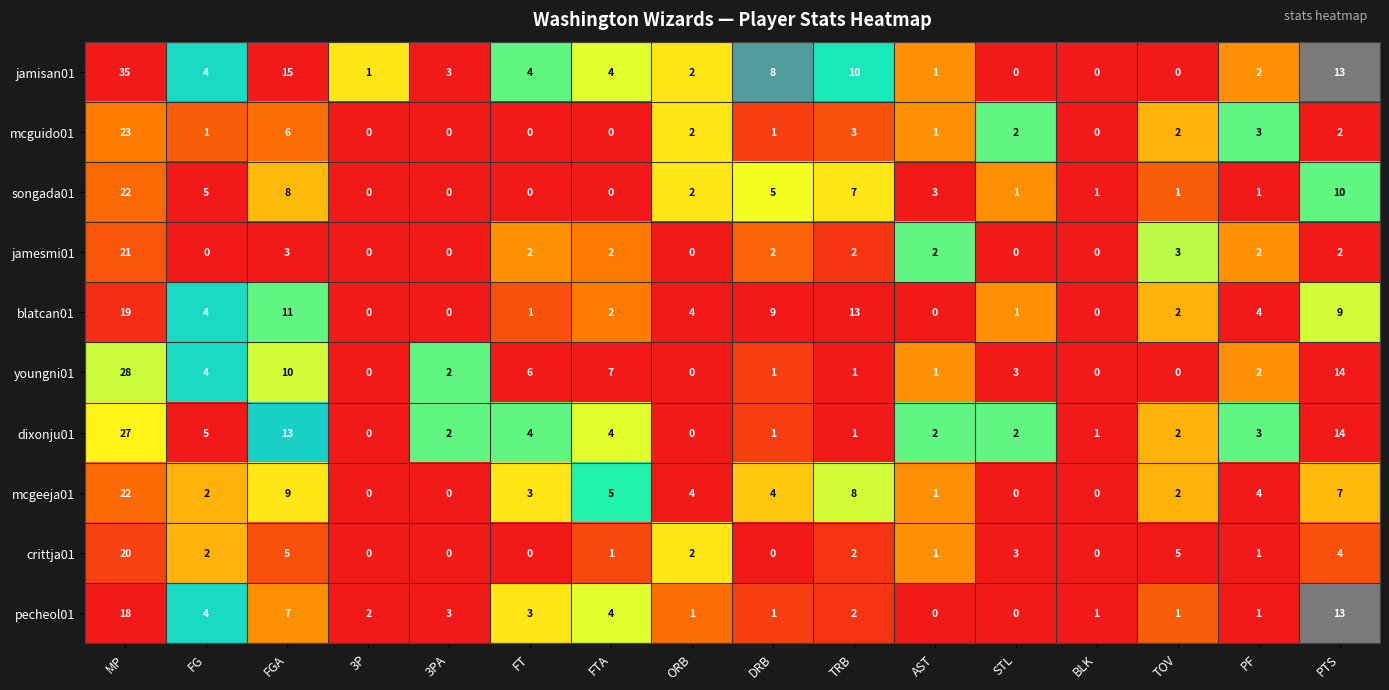

Which series has the largest total across all categories?

jamisan01